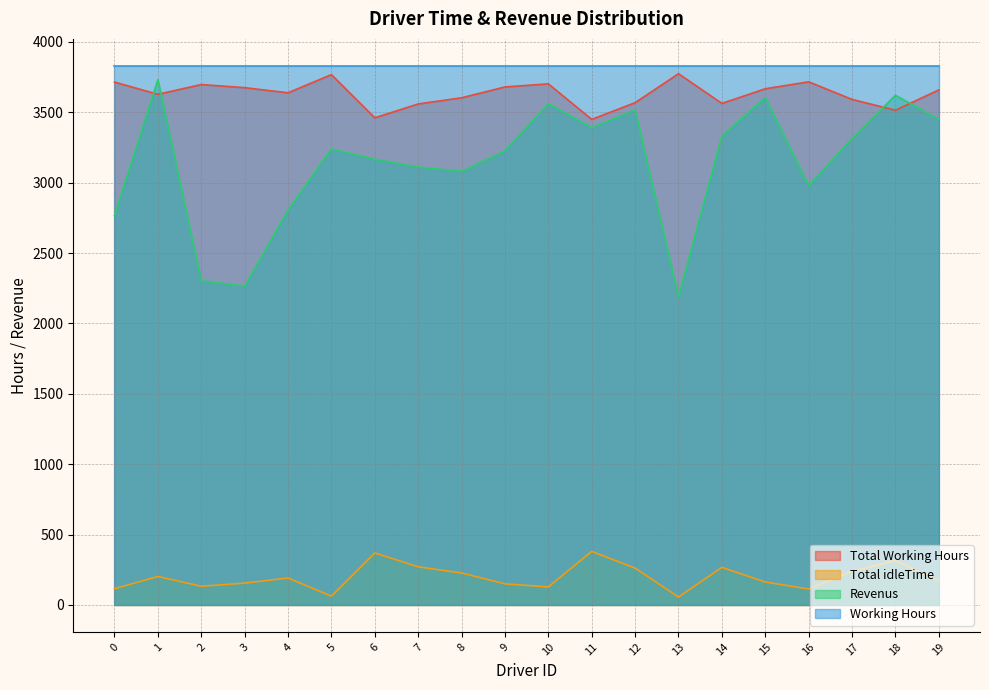

What is the sum of the Total Working Hours values at 13 and 19?

7433.1